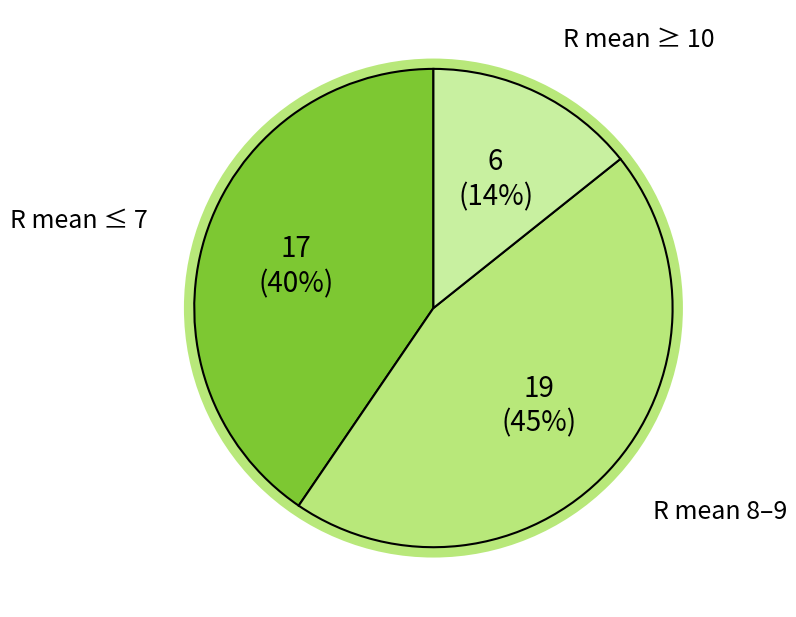

Is there a majority slice in this chart?

No